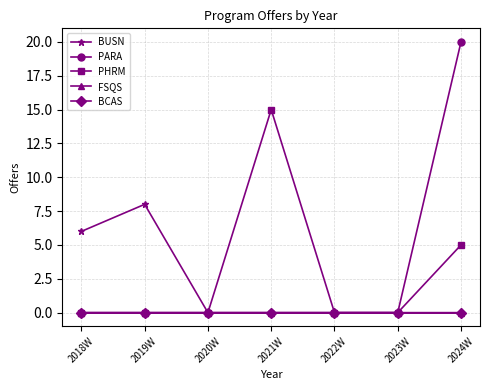

At which label is FSQS closest to 0?

2018W